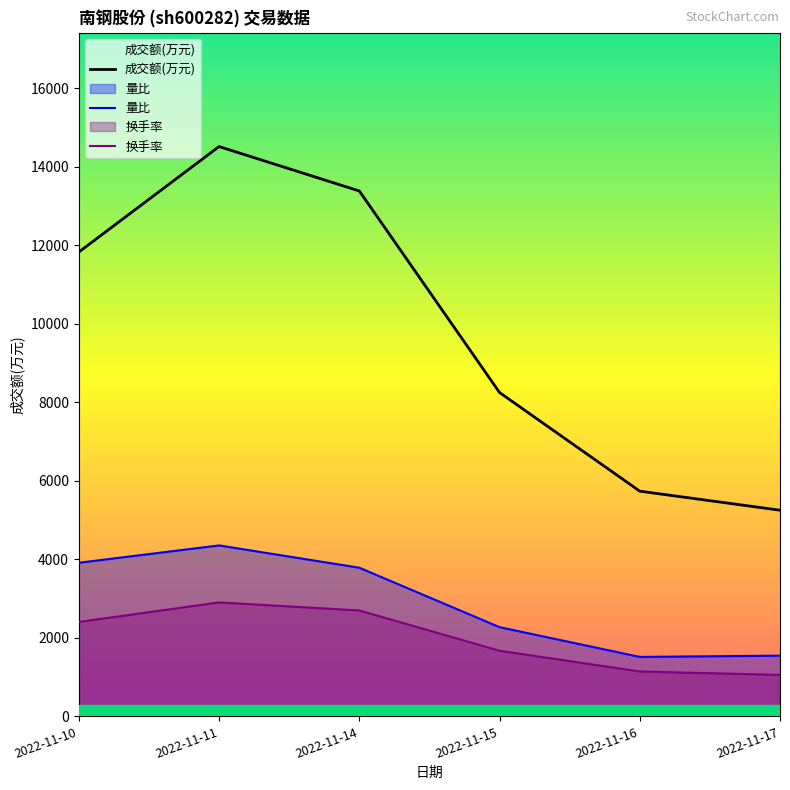

Reading left to right, list all the values displayed in this chart.

成交额(万元): 2022-11-10=11825.0	2022-11-11=14511.0	2022-11-14=13380.0	2022-11-15=8247.0	2022-11-16=5735.0	2022-11-17=5250.0
量比: 2022-11-10=3911.7	2022-11-11=4353.3	2022-11-14=3785.5	2022-11-15=2271.3	2022-11-16=1514.2	2022-11-17=1545.7
换手率: 2022-11-10=2403.8	2022-11-11=2902.2	2022-11-14=2697.0	2022-11-15=1671.0	2022-11-16=1143.3	2022-11-17=1055.3